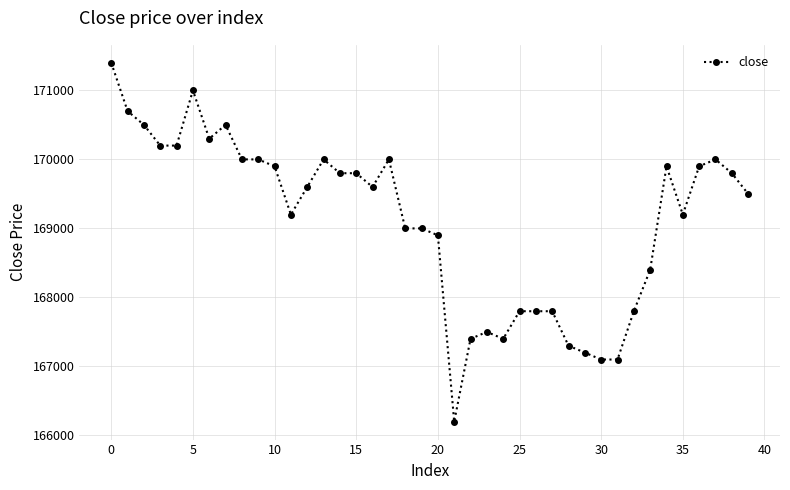

Reading left to right, what are all the values shown in this chart?

171400	170700	170500	170200	170200	171000	170300	170500	170000	170000	169900	169200	169600	170000	169800	169800	169600	170000	169000	169000	168900	166200	167400	167500	167400	167800	167800	167800	167300	167200	167100	167100	167800	168400	169900	169200	169900	170000	169800	169500